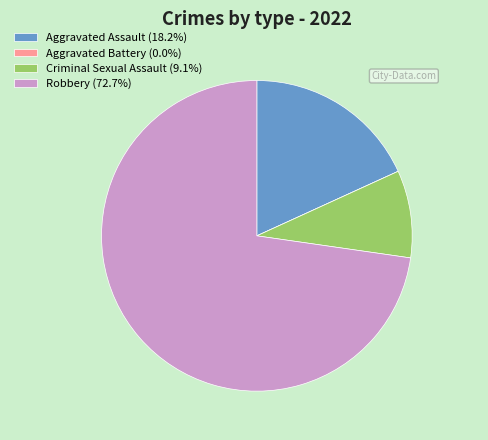

Is the sum of Robbery (72.7%) and Aggravated Assault (18.2%) greater than half?

Yes